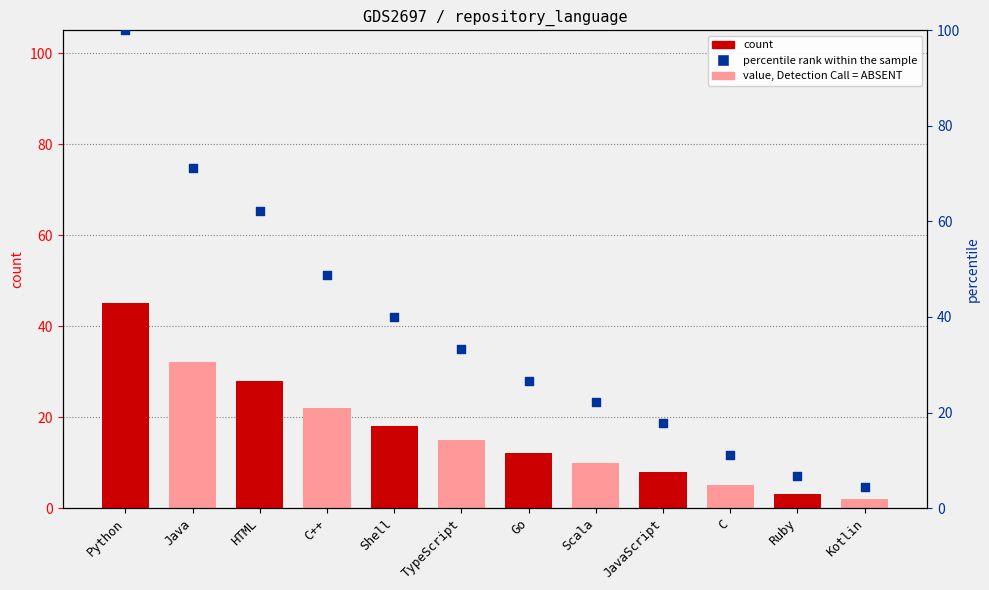

At which category is the sum across all series the highest?

Python